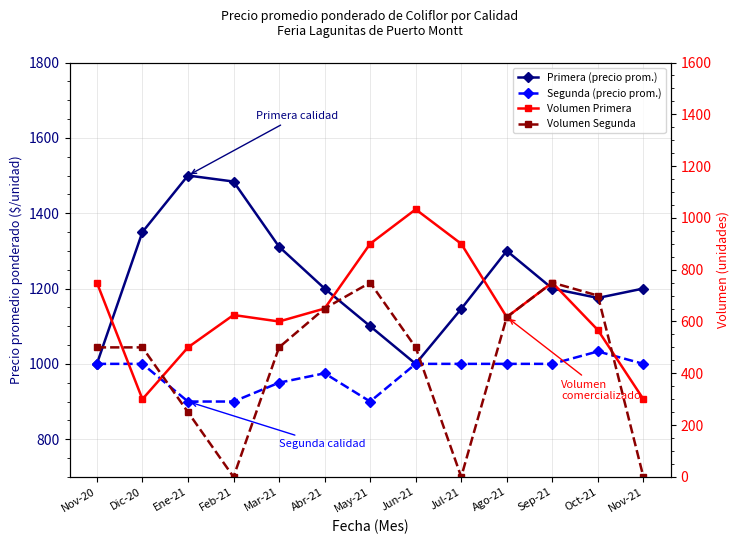

At how many categories does at least one series exceed 800?

13